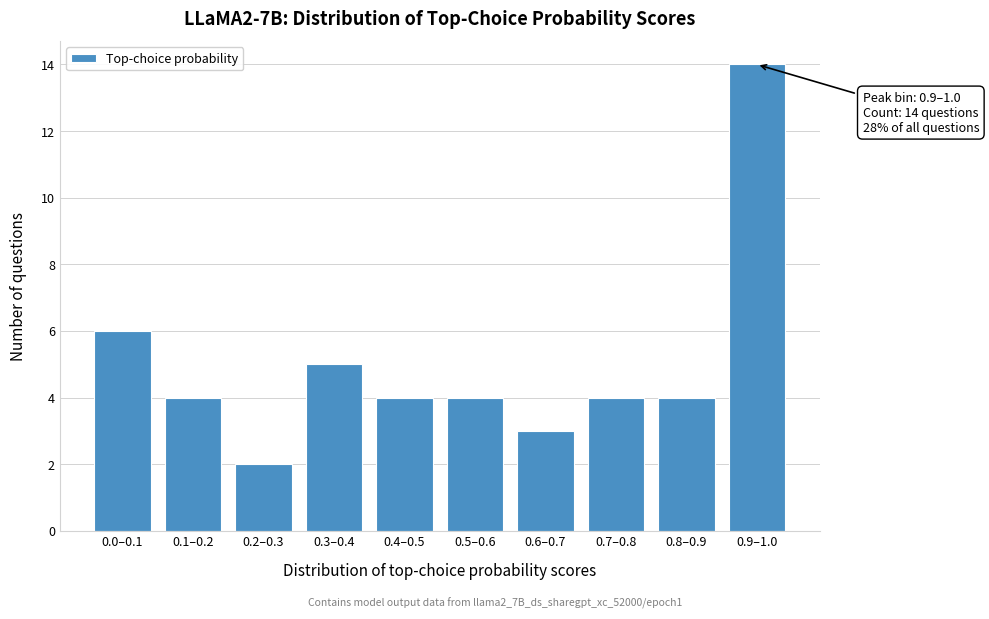

Reading left to right, transcribe all the data shown in this chart.

6	4	2	5	4	4	3	4	4	14